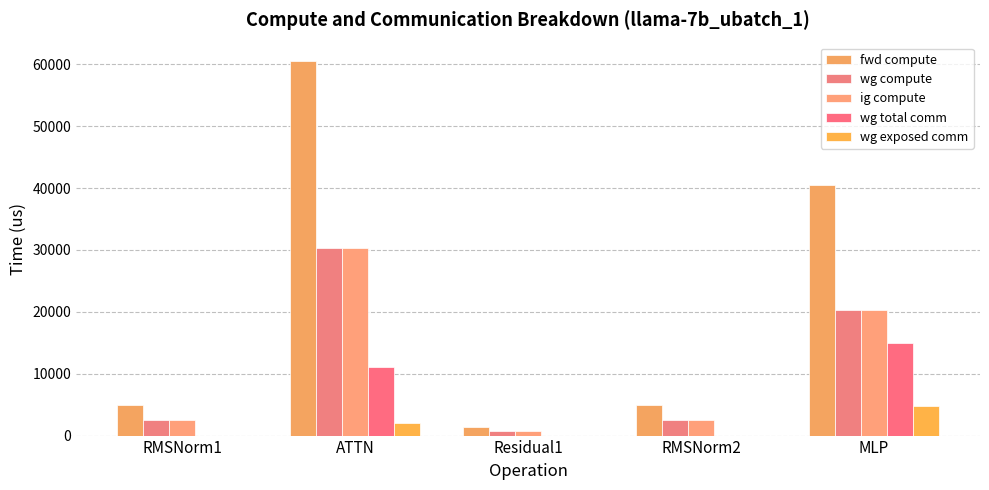

At which category is the sum across all series the highest?

ATTN